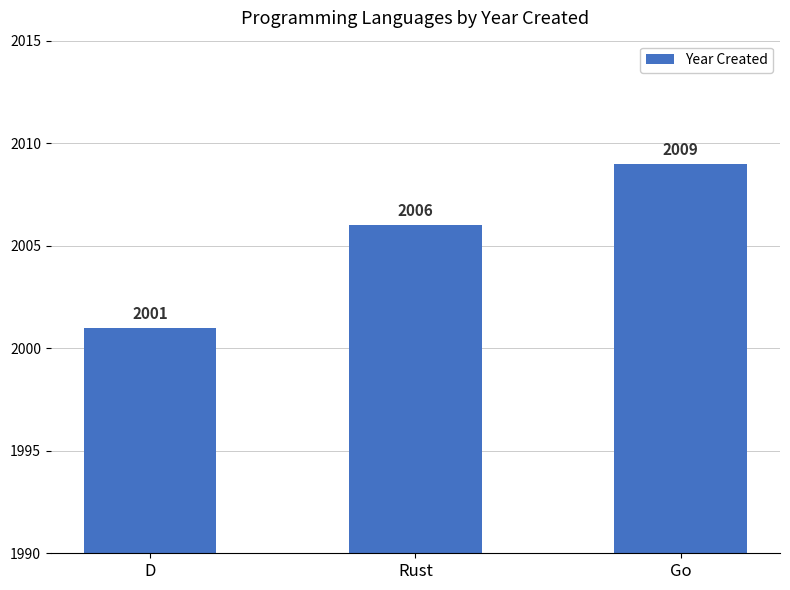

The value at Go is 2733. True or false?

False